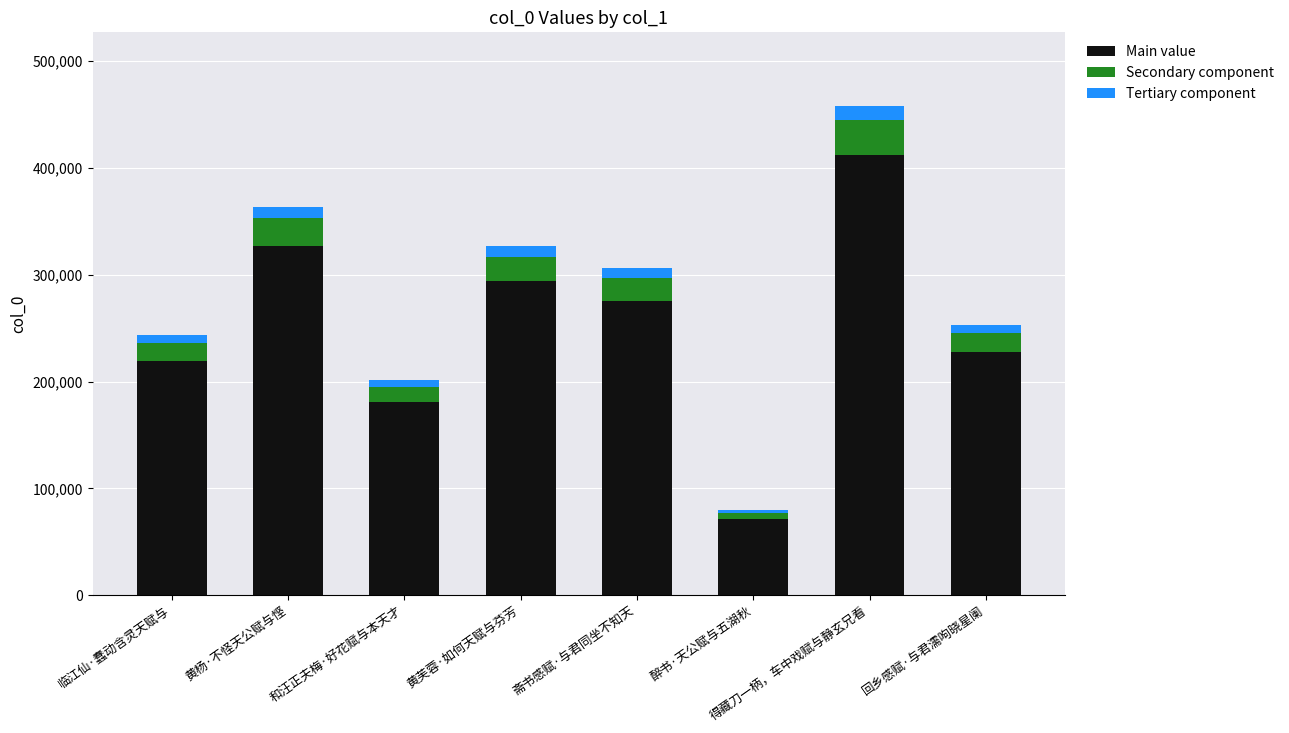

The value of Main value at 斋书感赋·与君同坐不知天 is 118649. True or false?

False